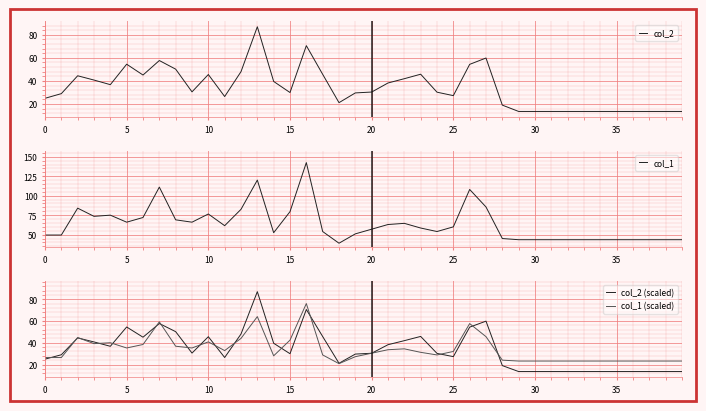

In col_1 (scaled), how many points are higher than both neighbors (excluding endpoints)?

8